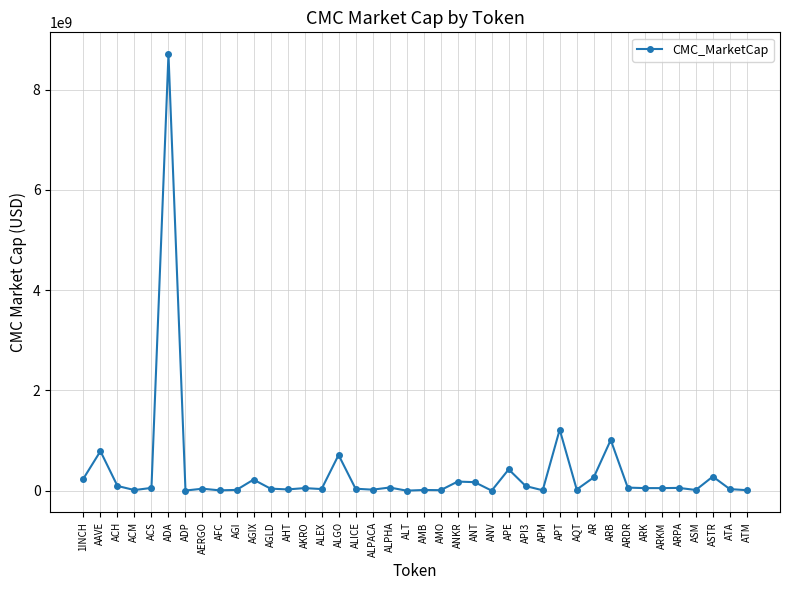

What is the difference between the maximum and minimum values?

8709267642.4